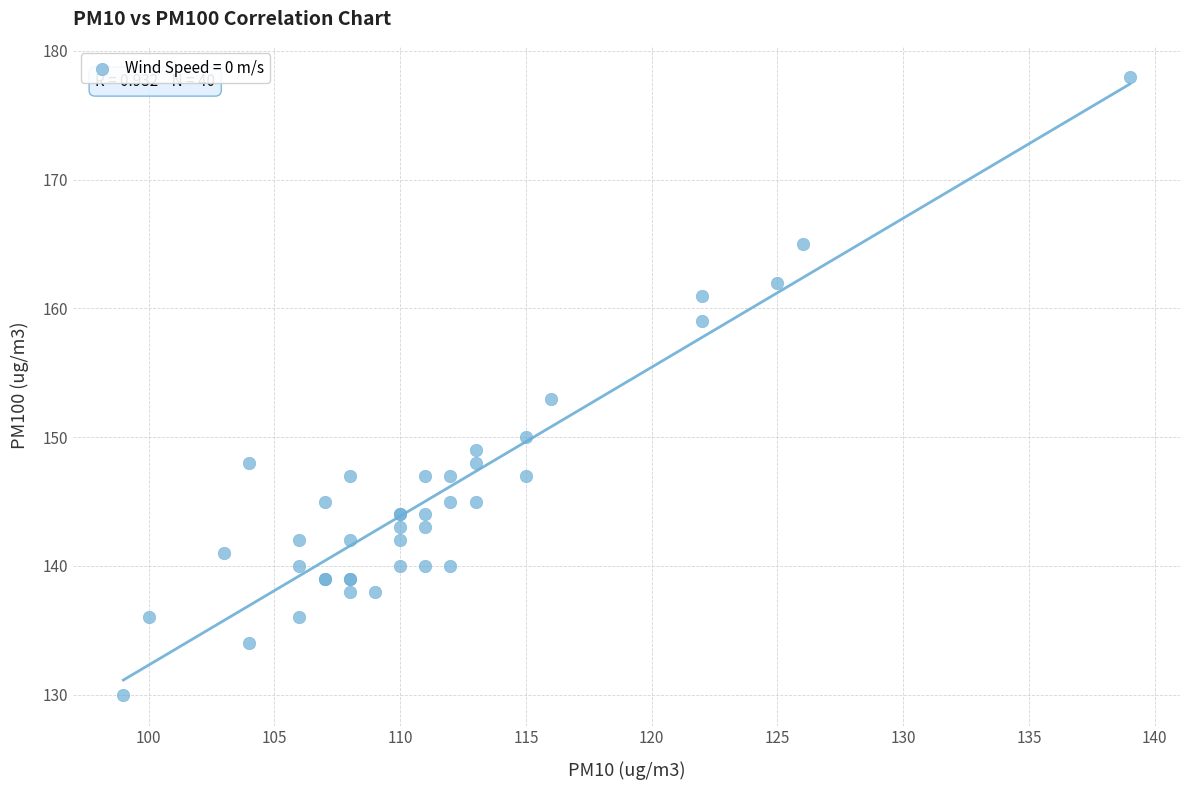

What Y value in the scatter plot is closest to 154?

153